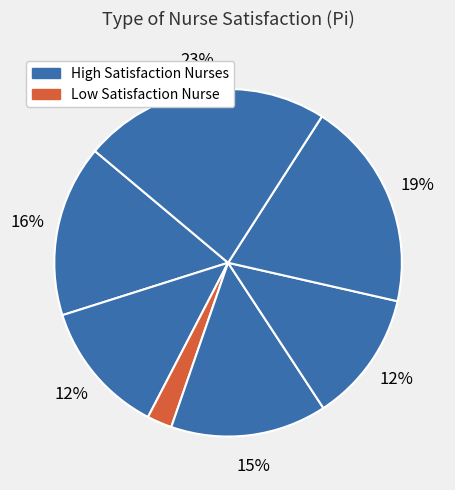

How many segments does this pie chart have?

7